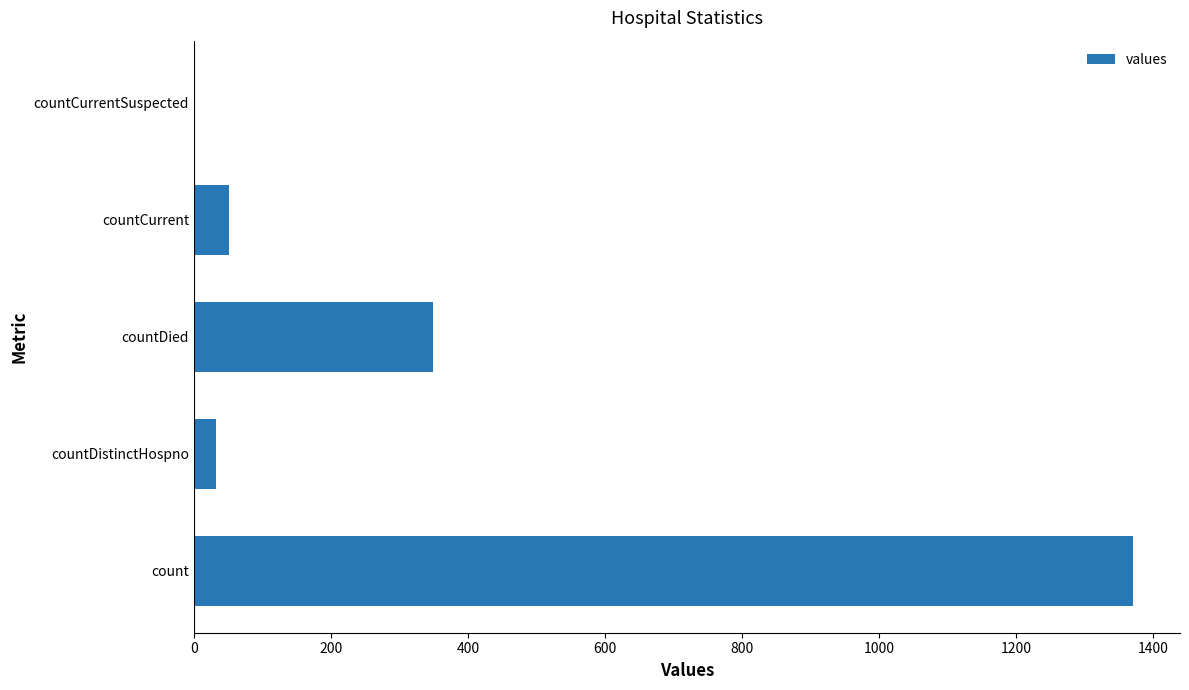

Which category has the highest value across all series?

count